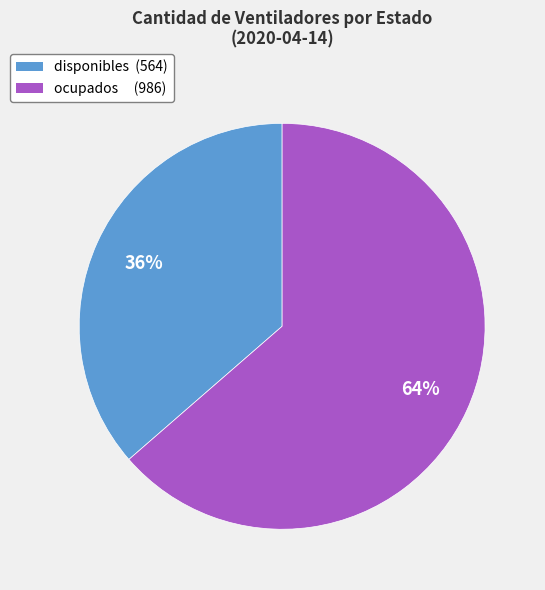

Does disponibles account for over 50% of the chart?

No